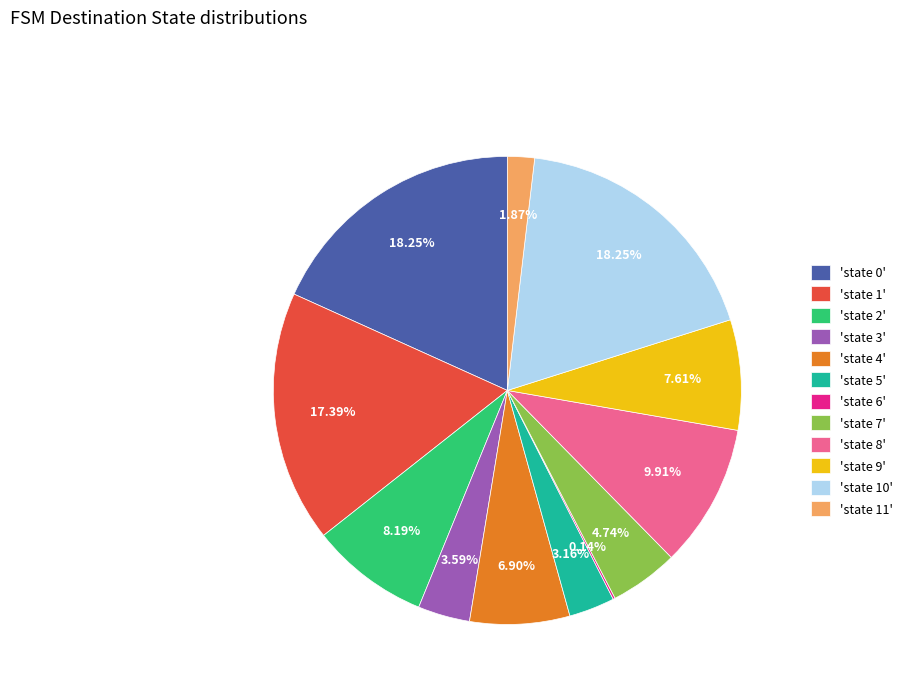

Between 'state 3' and 'state 7', which is larger?

'state 7'